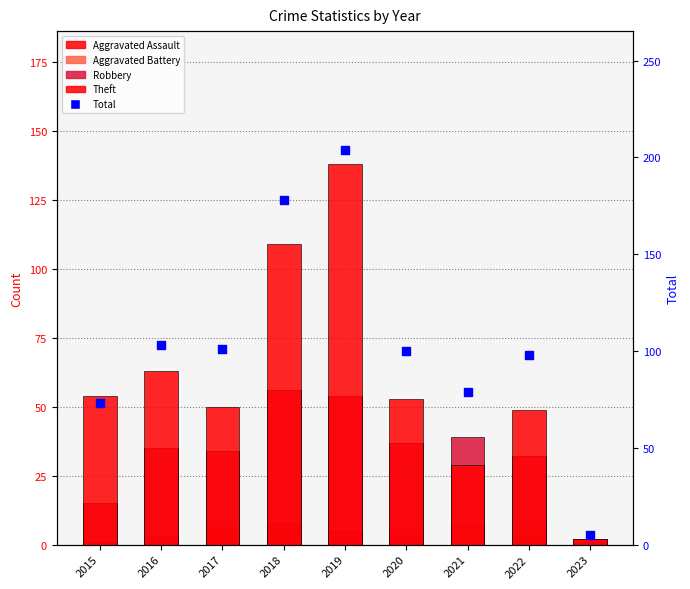

At how many categories does at least one series exceed 147?

2